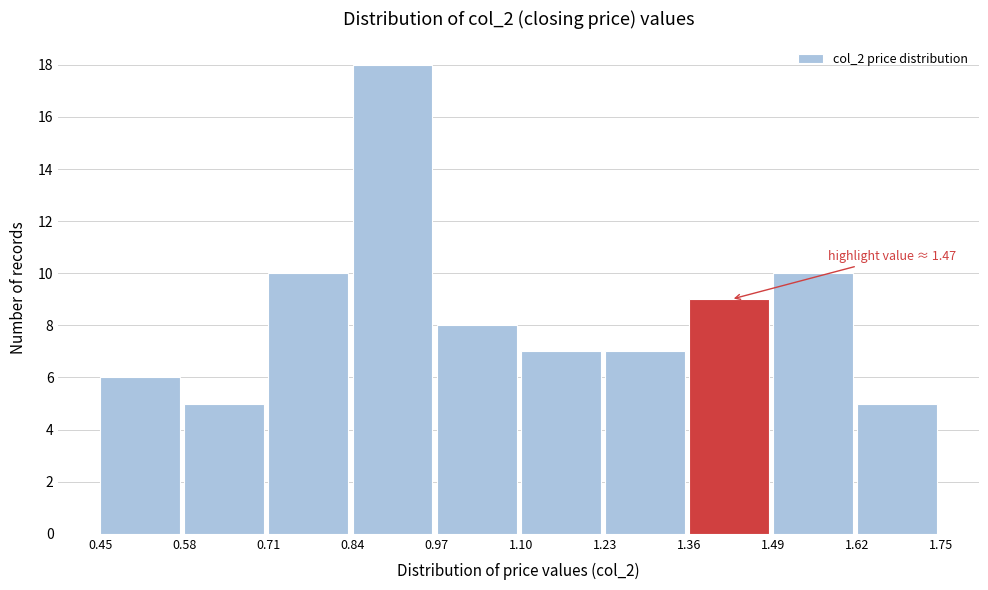

Which range on the x-axis has the tallest bar?

0.84 to 0.97